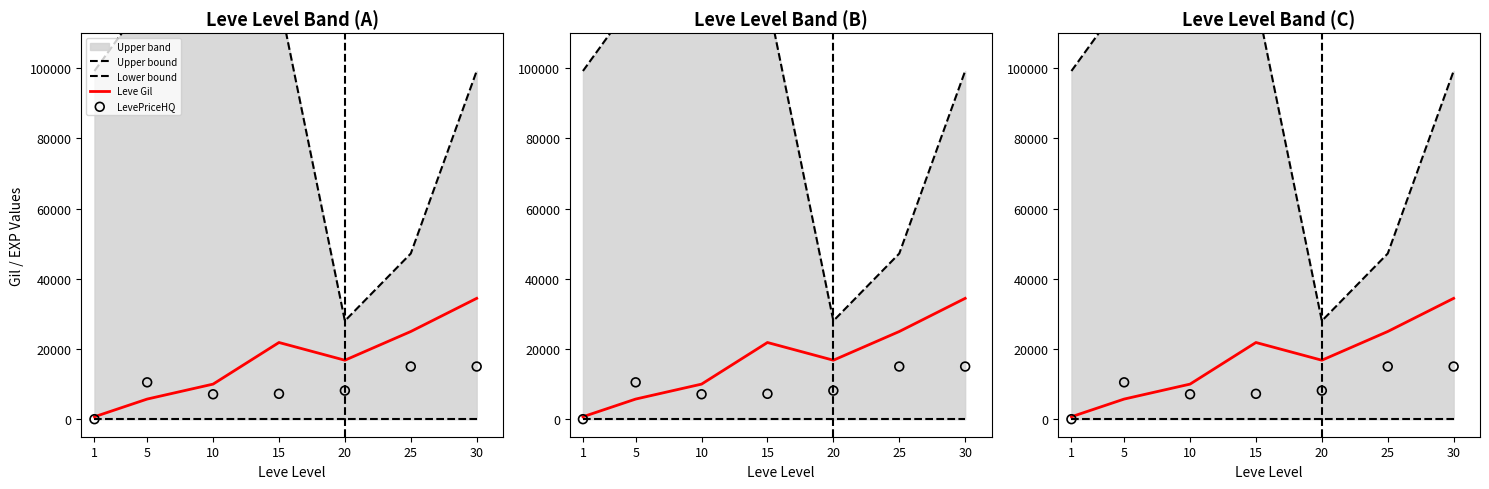

What is the total value across all series at 1?

99910